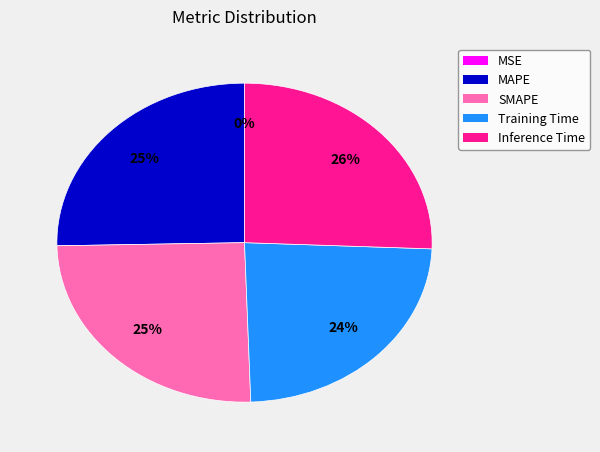

To the nearest percent, what percentage of the pie is SMAPE?

25%